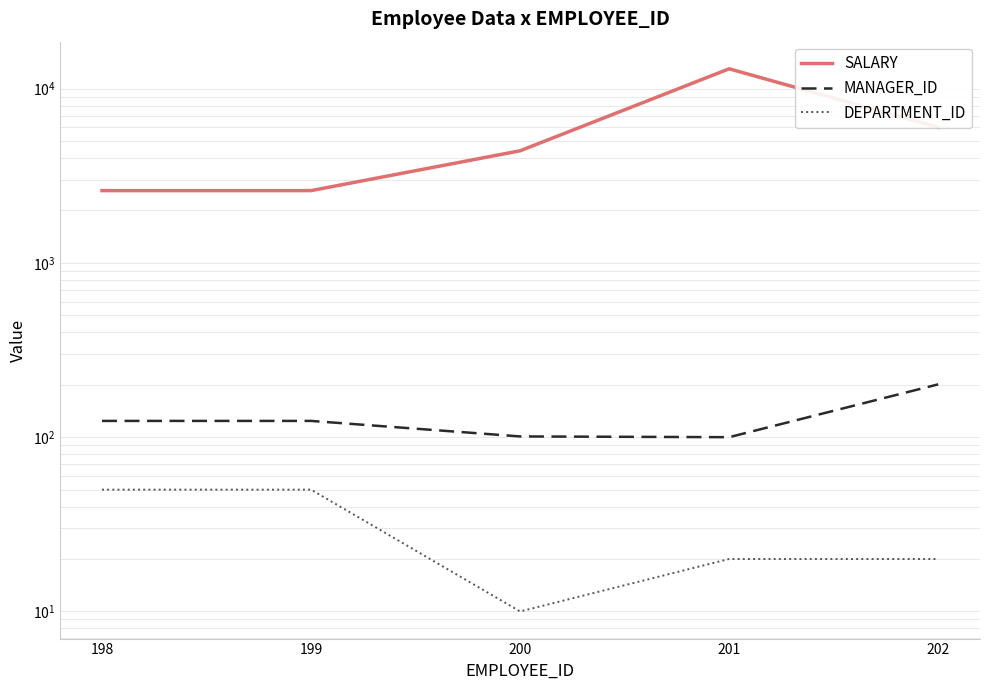

What is the difference between the maximum and minimum values in the DEPARTMENT_ID series?

40